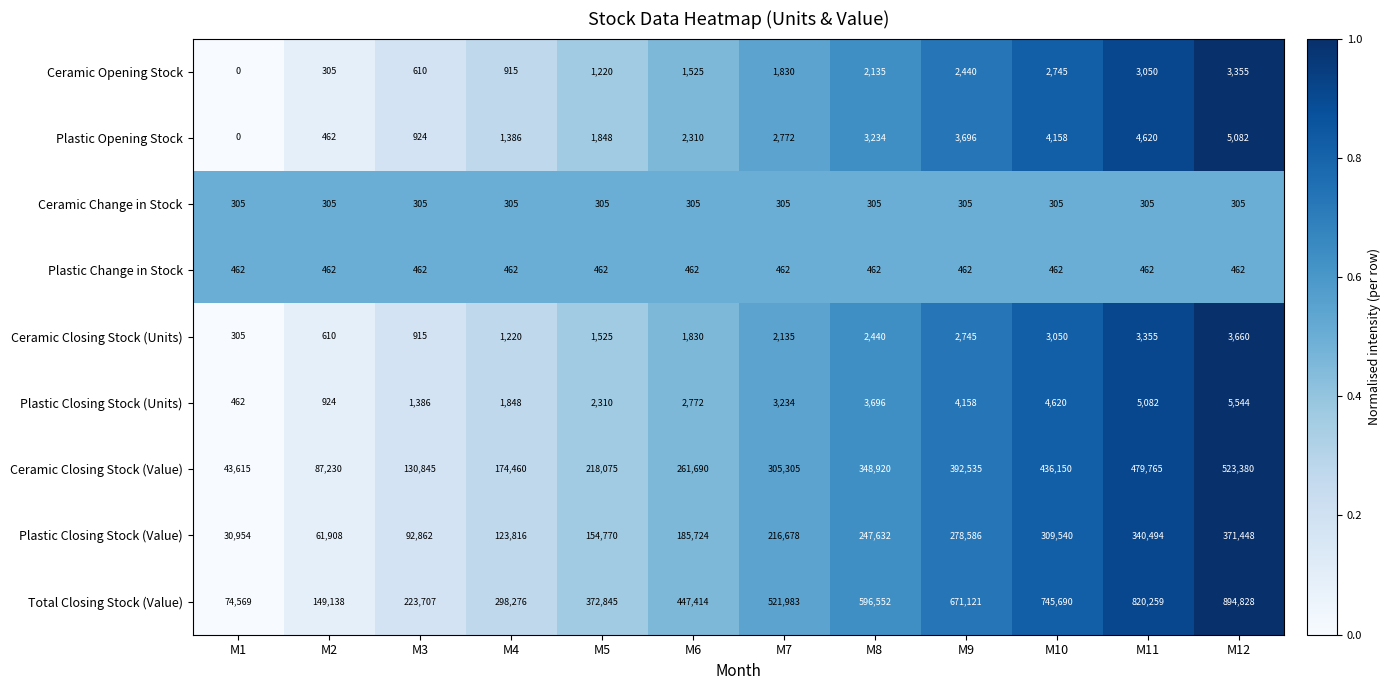

At how many categories does at least one series exceed 0?

12